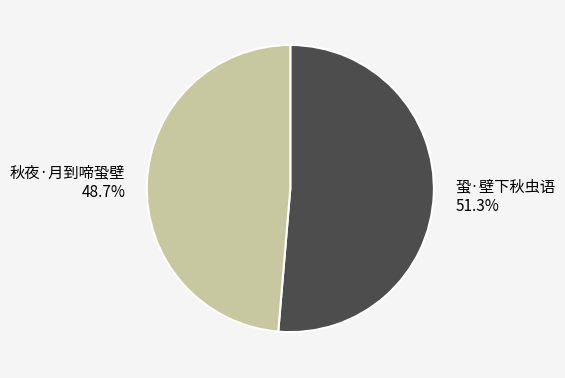

What is the majority slice?

蛩·壁下秋虫语